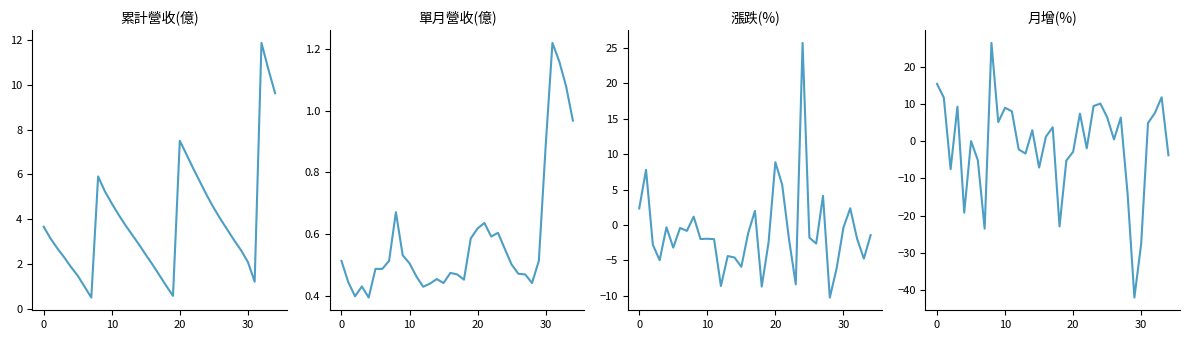

What is the difference between the second highest and minimum values in the 單月營收(億) series?

0.8